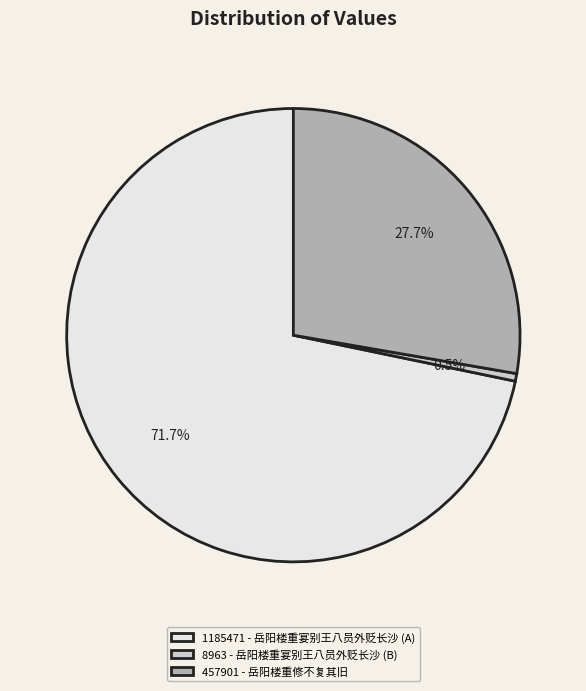

To the nearest percent, what is the average slice percentage?

33%